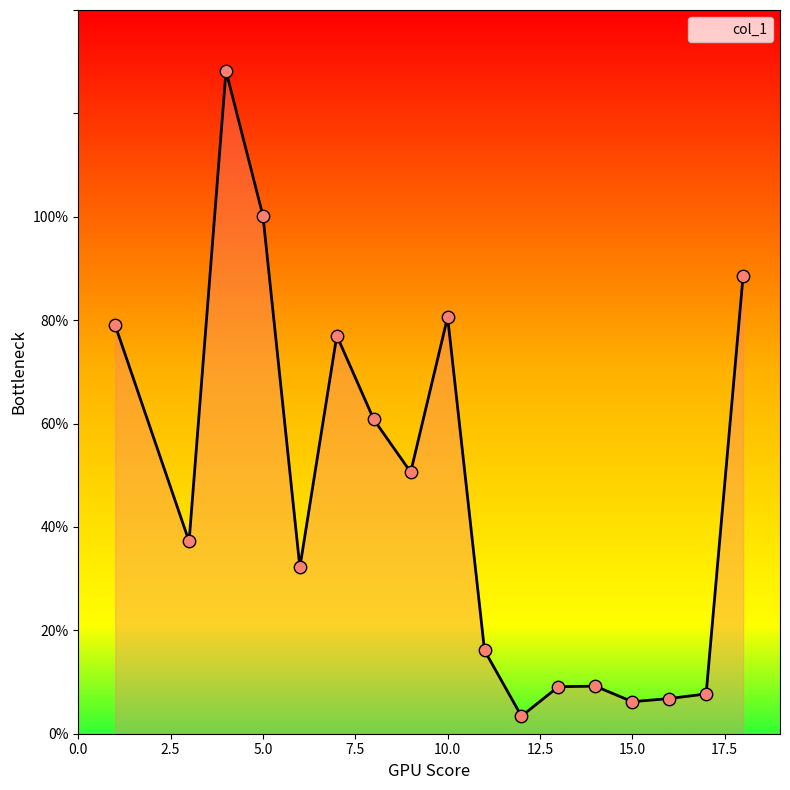

What is the greatest value displayed?

128.2